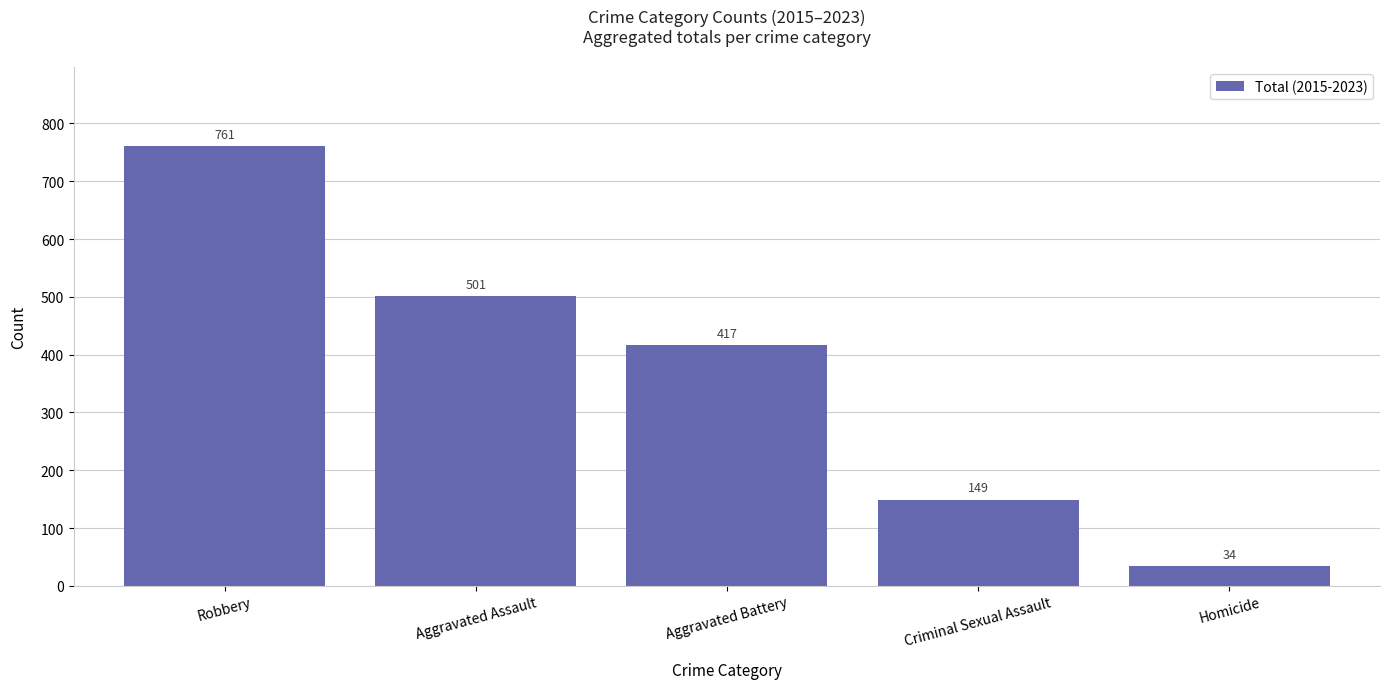

Rank the categories by value from lowest to highest.

Homicide, Criminal Sexual Assault, Aggravated Battery, Aggravated Assault, Robbery